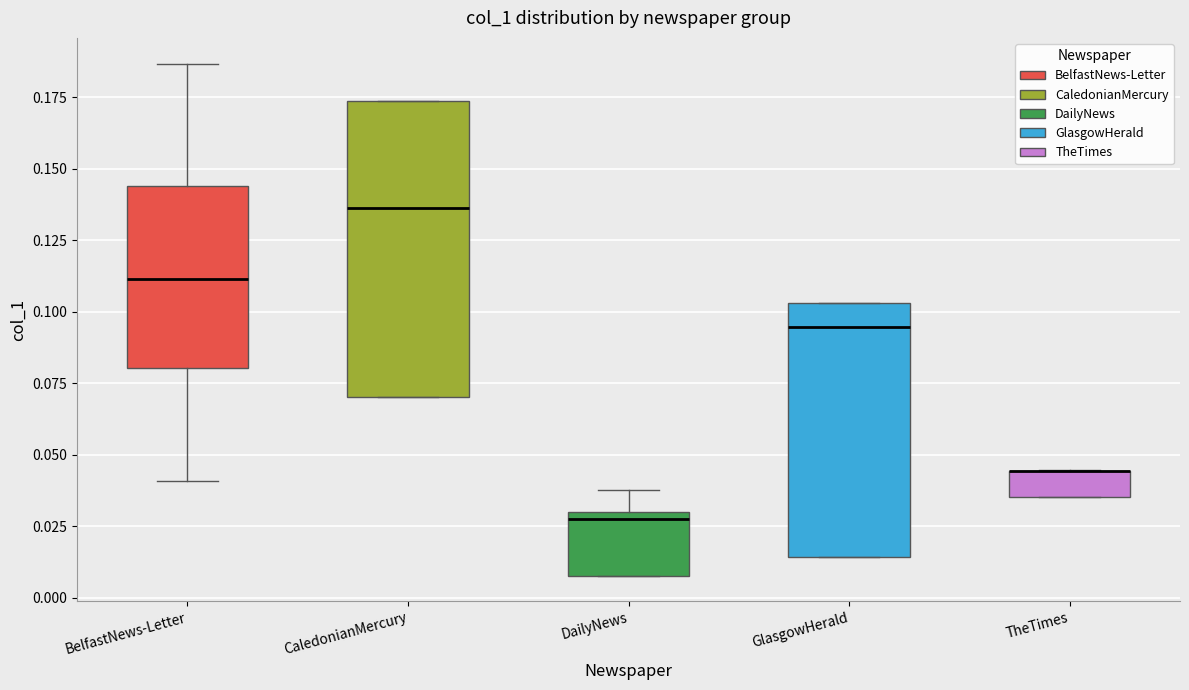

Reading left to right, transcribe this box plot: for each box, give where its median line is, the range the box spans, and where its two whiskers end, as read against the y-axis. The values are not printed on the chart, so give them approximately, as read against the axis.

BelfastNews-Letter: median 0.110, box 0.080 to 0.145, whiskers 0.040 to 0.185
CaledonianMercury: median 0.135, box 0.070 to 0.175, whiskers 0.070 to 0.175
DailyNews: median 0.030 (just below the box's upper edge), box 0.010 to 0.030, whiskers 0.010 to 0.040
GlasgowHerald: median 0.095, box 0.015 to 0.105, whiskers 0.015 to 0.105
TheTimes: median 0.045 (drawn on the box's upper edge), box 0.035 to 0.045, whiskers 0.035 to 0.045